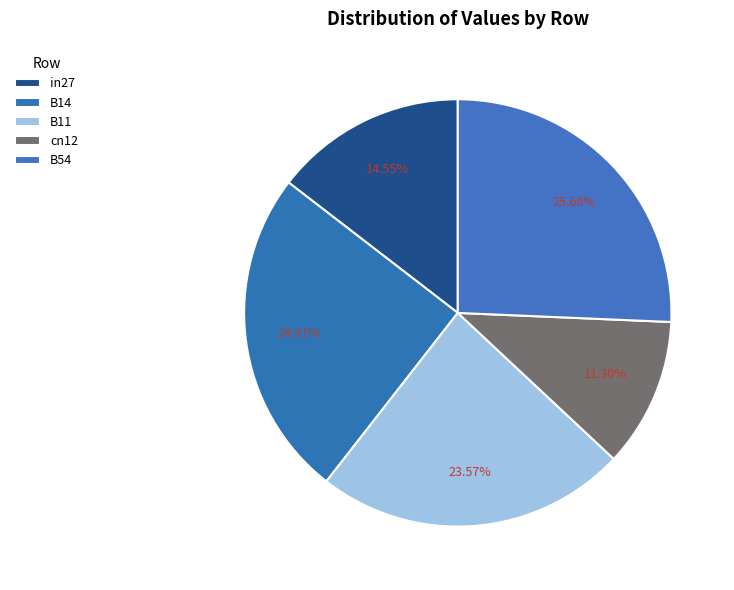

Rank the categories by value from highest to lowest.

B54, B14, B11, in27, cn12